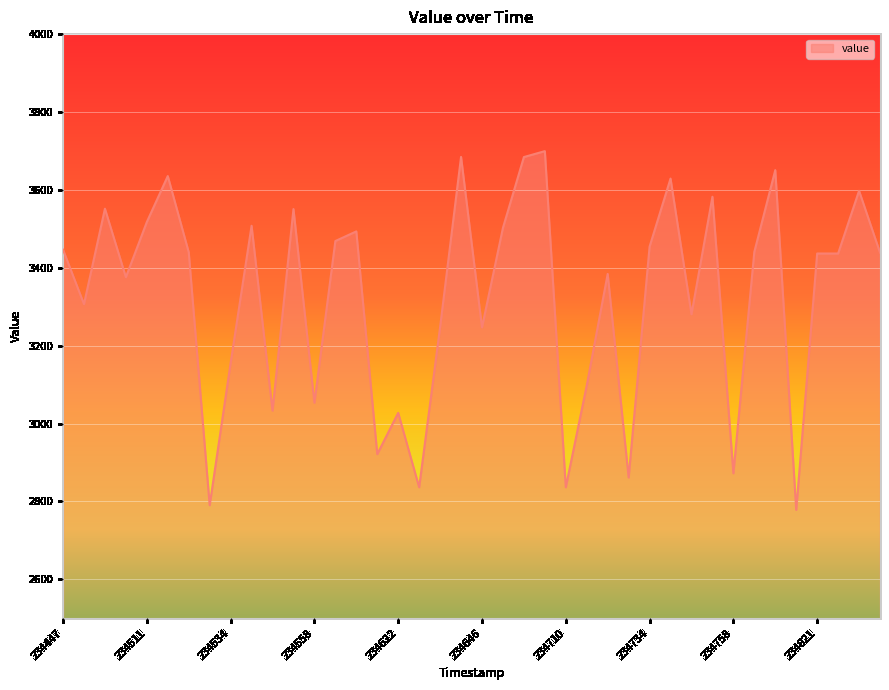

How many values are below 3438?

20